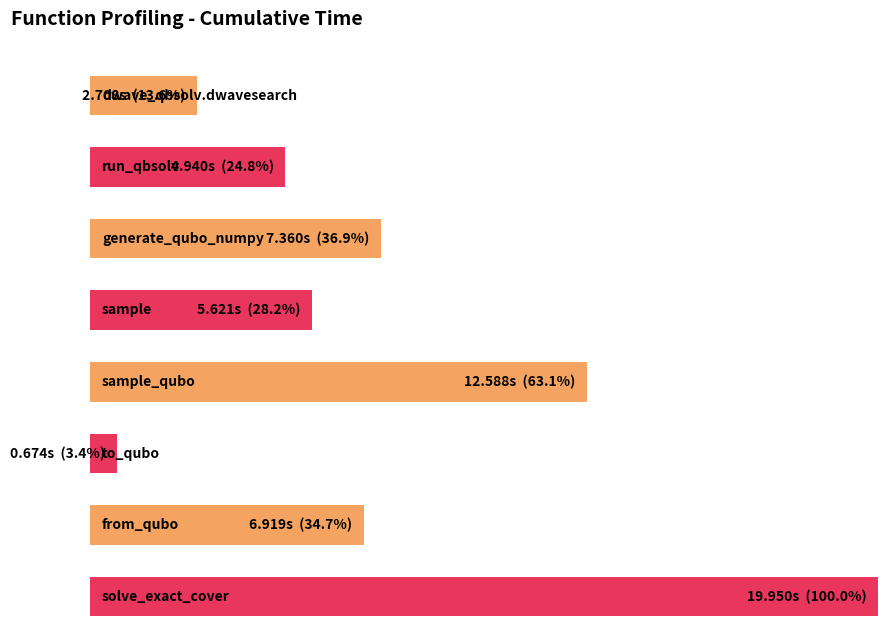

Which has a higher value, dwave_qbsolv.dwavesearch or to_qubo?

dwave_qbsolv.dwavesearch